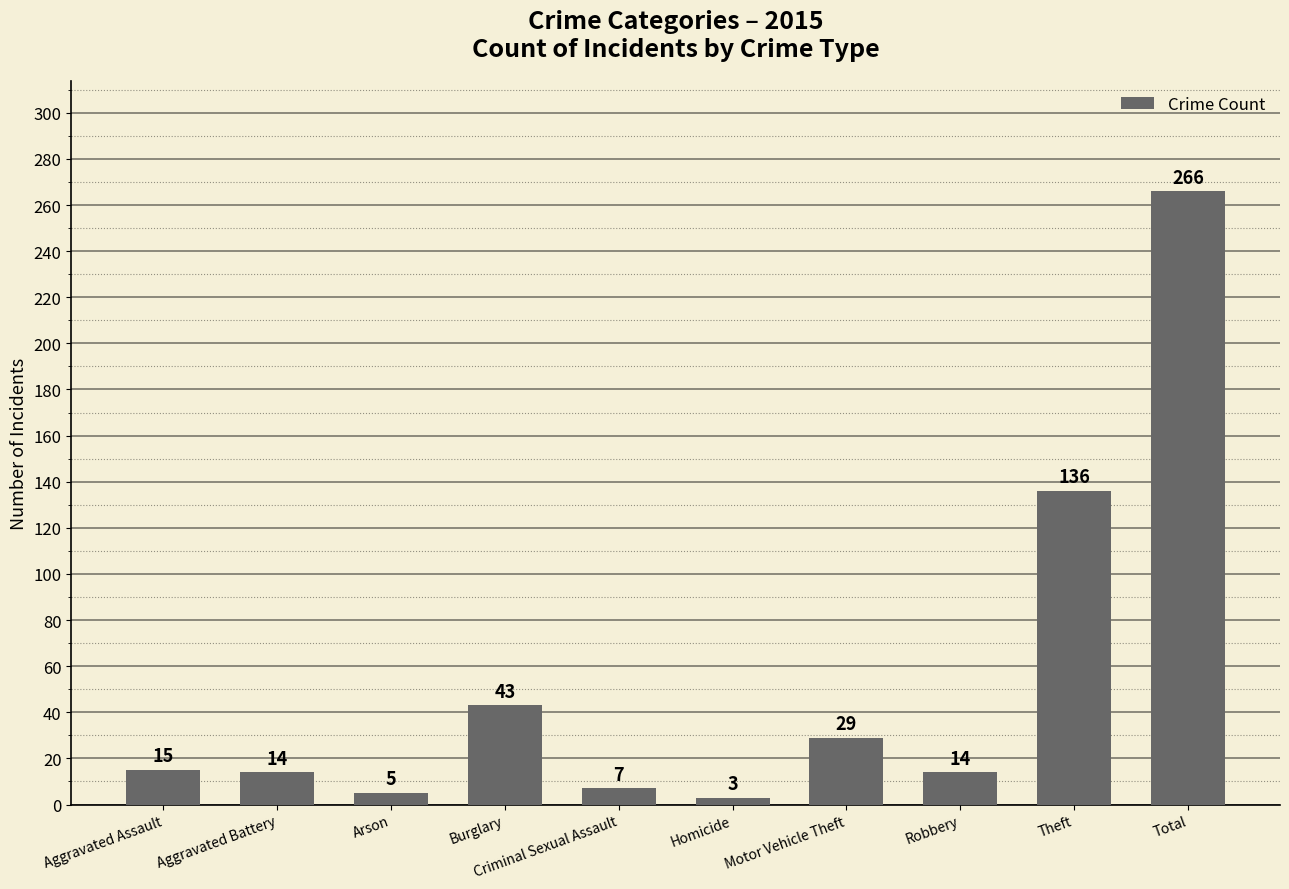

What is the smallest value displayed?

3